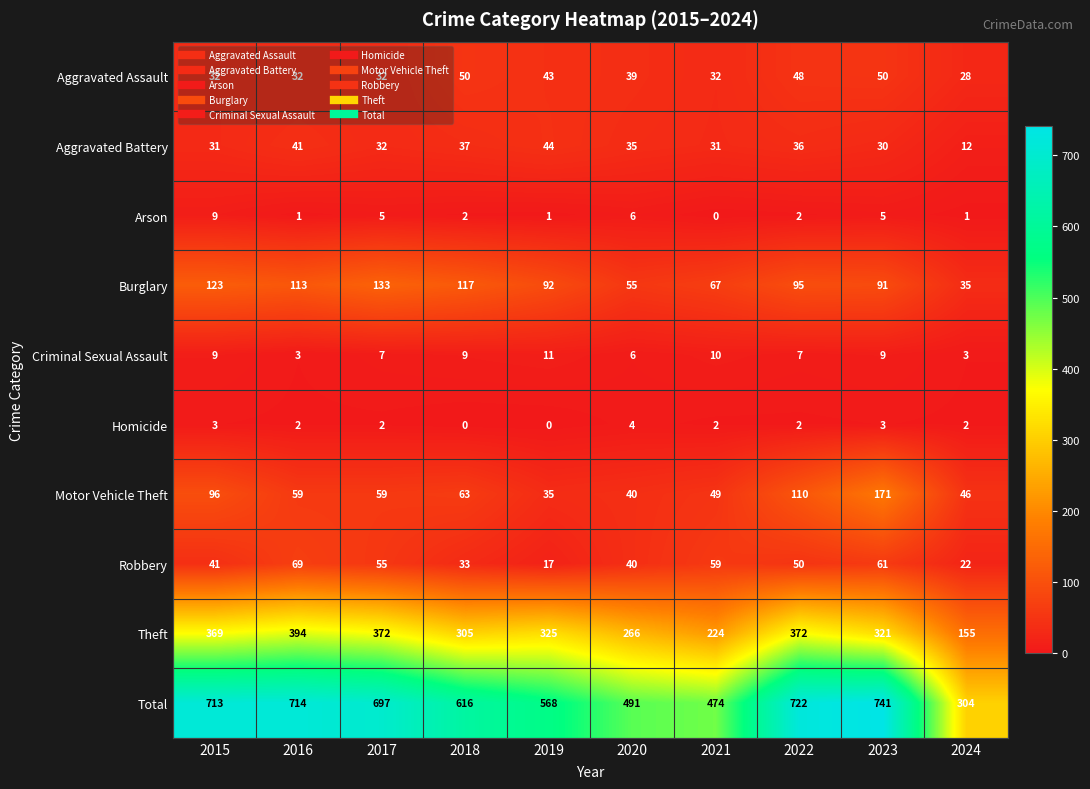

Between 2015 and 2022, which series saw the biggest shift?

Burglary